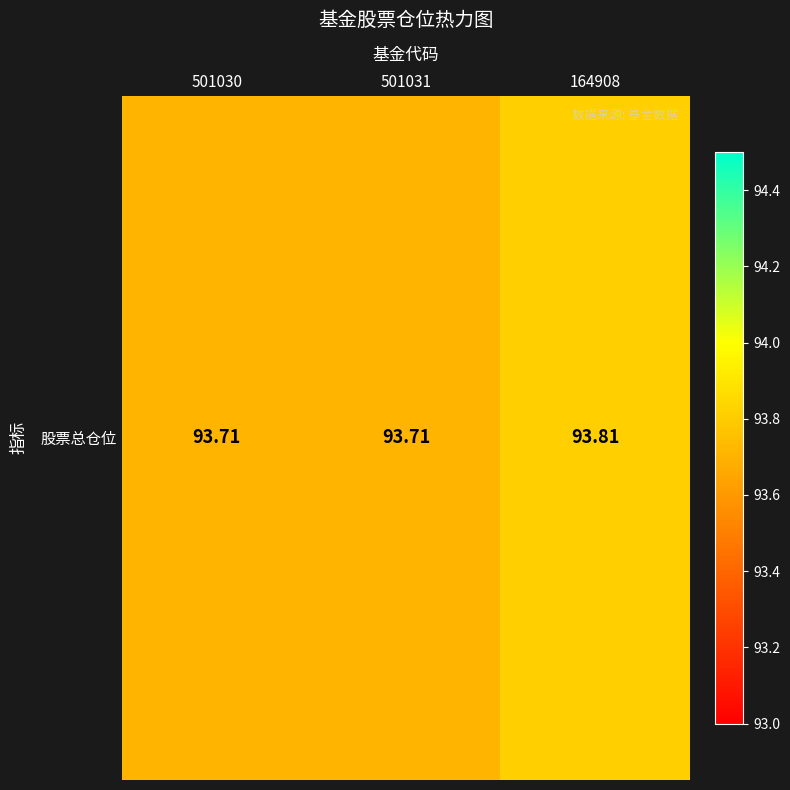

How many values are between 93 and 94?

3